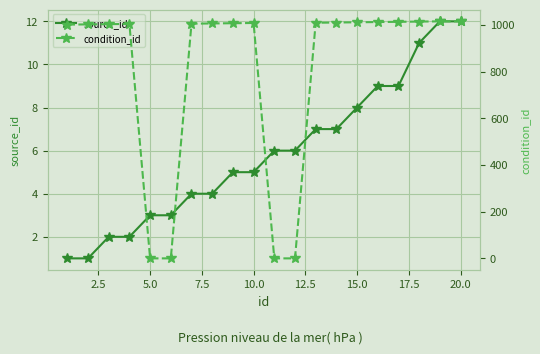

True or false: source_id has a value of 3 at 5.0.

True